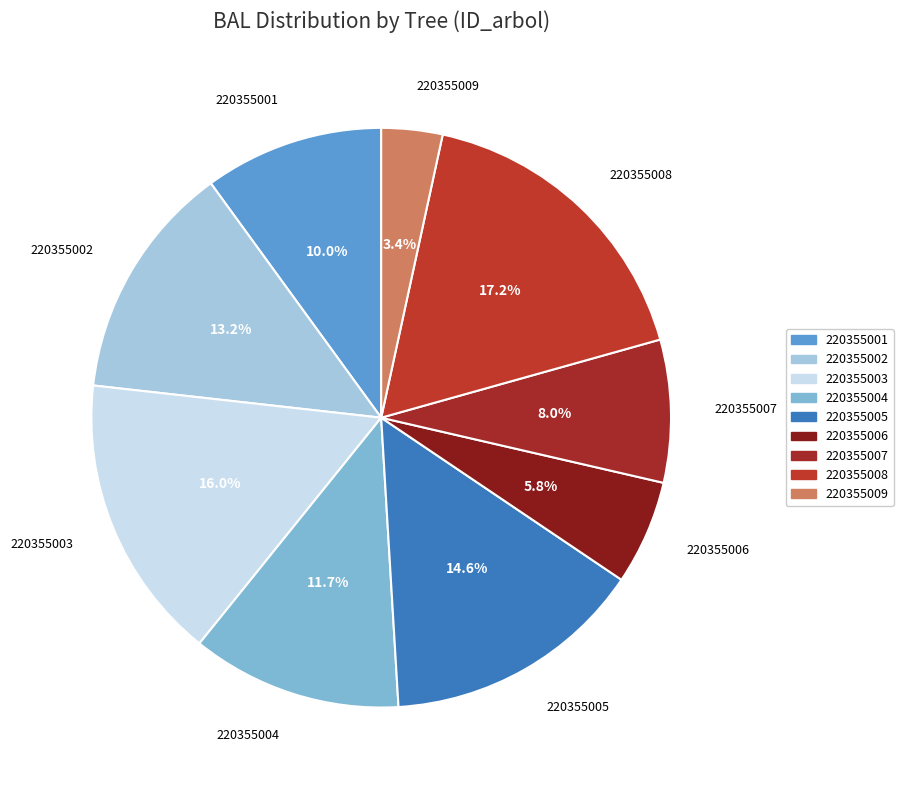

To the nearest percent, what is the difference between the largest and smallest slice percentages?

14%